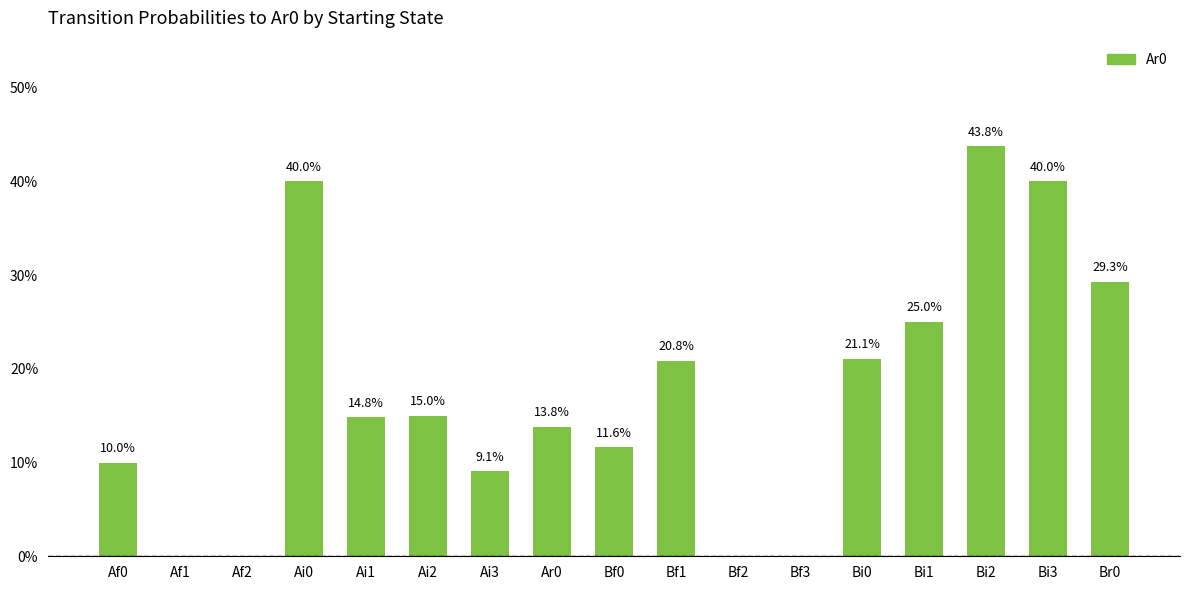

Does the chart contain stacked bars?

No